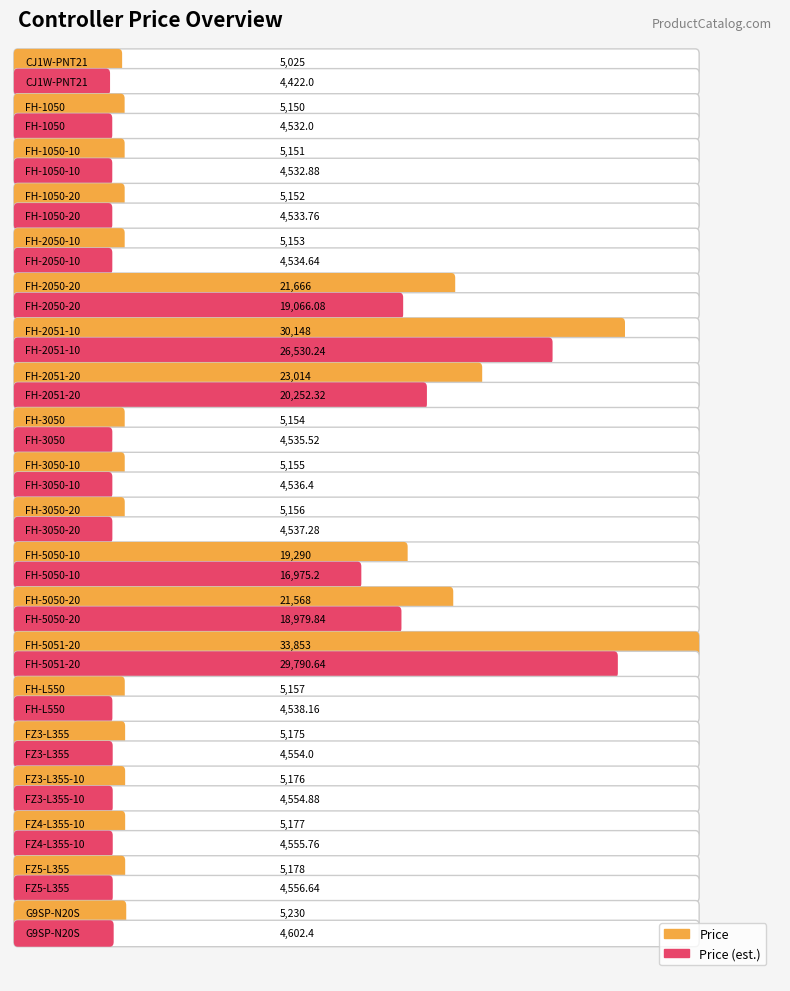

Rank the categories by value from lowest to highest.

CJ1W-PNT21, FH-1050, FH-1050-10, FH-1050-20, FH-2050-10, FH-3050, FH-3050-10, FH-3050-20, FH-L550, FZ3-L355, FZ3-L355-10, FZ4-L355-10, FZ5-L355, G9SP-N20S, FH-5050-10, FH-5050-20, FH-2050-20, FH-2051-20, FH-2051-10, FH-5051-20